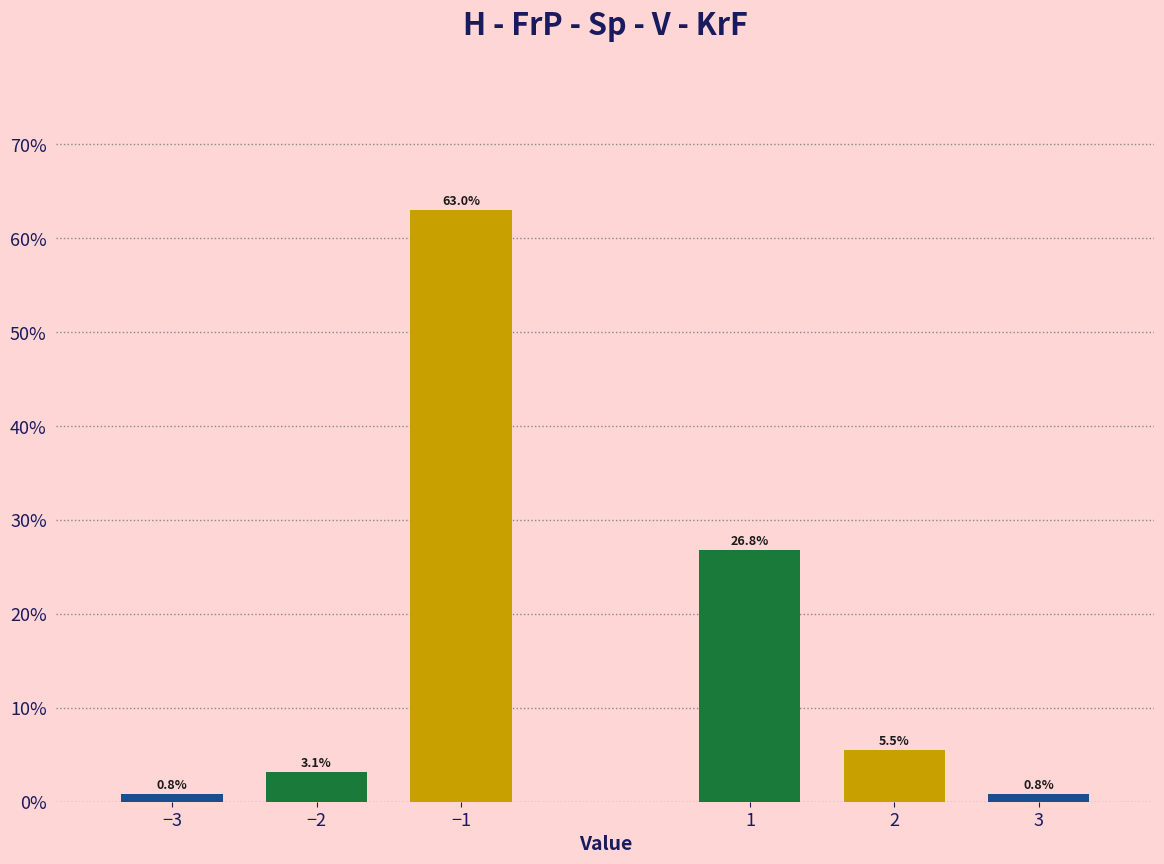

Reading left to right, extract all data points from this chart.

0.8	3.1	63.0	26.8	5.5	0.8